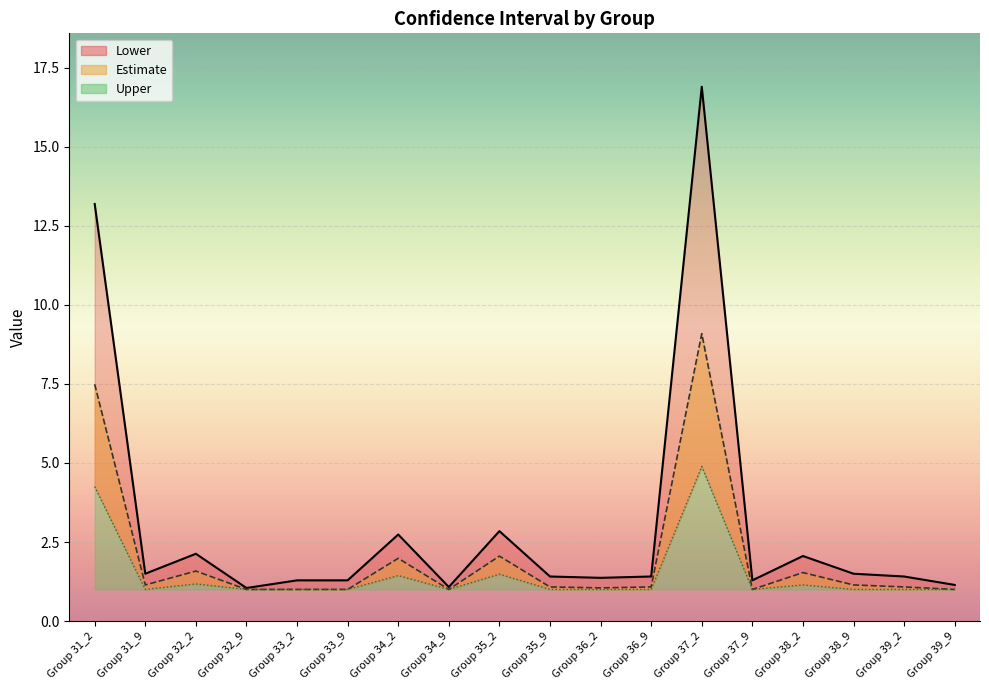

Reading left to right, extract all data points from this chart.

Lower: Group 31_2=13.2	Group 31_9=1.5	Group 32_2=2.1	Group 32_9=1.0	Group 33_2=1.3	Group 33_9=1.3	Group 34_2=2.7	Group 34_9=1.1	Group 35_2=2.8	Group 35_9=1.4	Group 36_2=1.4	Group 36_9=1.4	Group 37_2=16.9	Group 37_9=1.3	Group 38_2=2.1	Group 38_9=1.5	Group 39_2=1.4	Group 39_9=1.1
Estimate: Group 31_2=7.5	Group 31_9=1.1	Group 32_2=1.6	Group 32_9=1.0	Group 33_2=1.0	Group 33_9=1.0	Group 34_2=2.0	Group 34_9=1.0	Group 35_2=2.1	Group 35_9=1.1	Group 36_2=1.0	Group 36_9=1.1	Group 37_2=9.1	Group 37_9=1.0	Group 38_2=1.5	Group 38_9=1.1	Group 39_2=1.1	Group 39_9=1.0
Upper: Group 31_2=4.3	Group 31_9=1.0	Group 32_2=1.2	Group 32_9=1.0	Group 33_2=1.0	Group 33_9=1.0	Group 34_2=1.4	Group 34_9=1.0	Group 35_2=1.5	Group 35_9=1.0	Group 36_2=1.0	Group 36_9=1.0	Group 37_2=4.9	Group 37_9=1.0	Group 38_2=1.1	Group 38_9=1.0	Group 39_2=1.0	Group 39_9=1.0